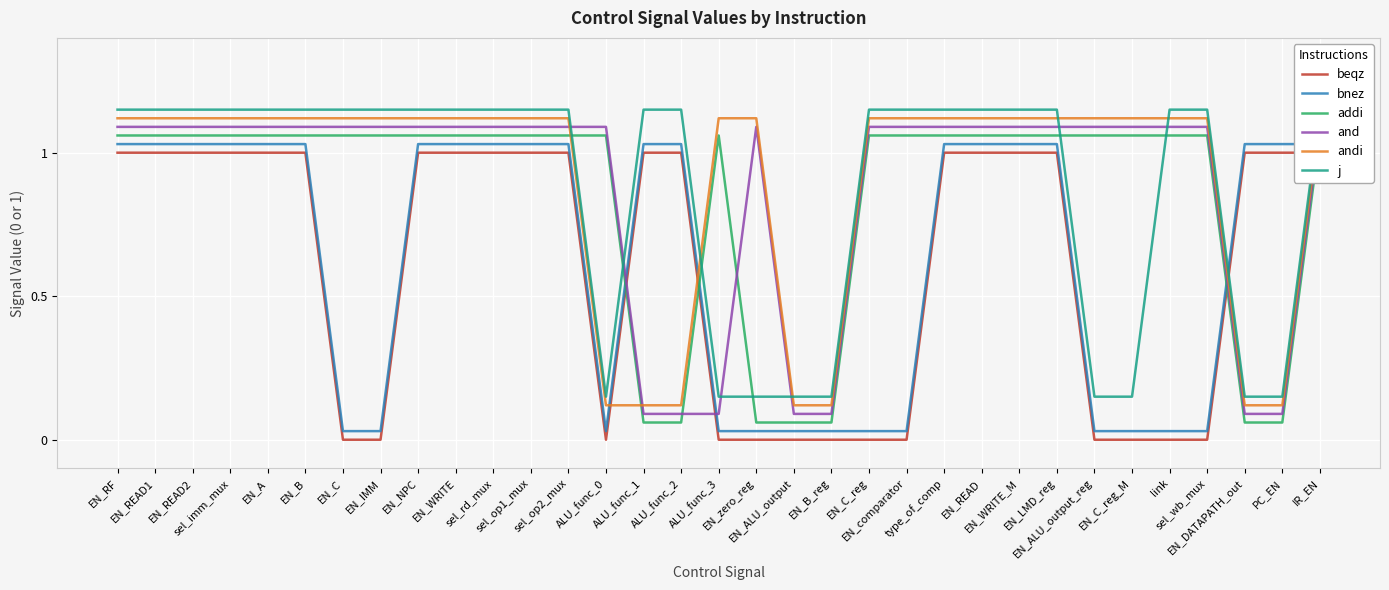

Between ALU_func_3 and EN_WRITE, which is larger?

EN_WRITE